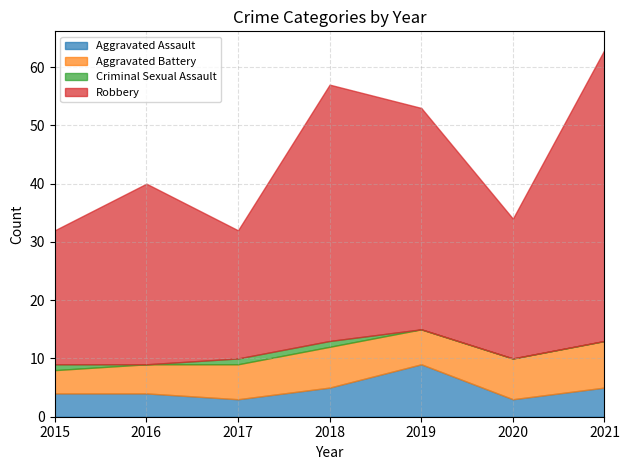

What is the average value of the Aggravated Battery series?

6